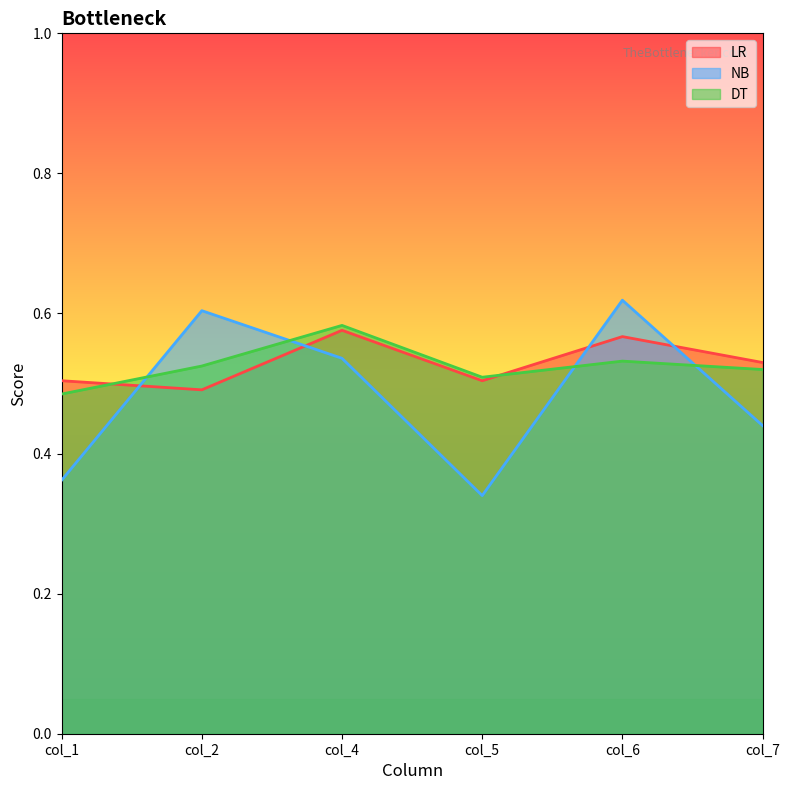

Which has a higher value, col_7 or col_1?

col_7